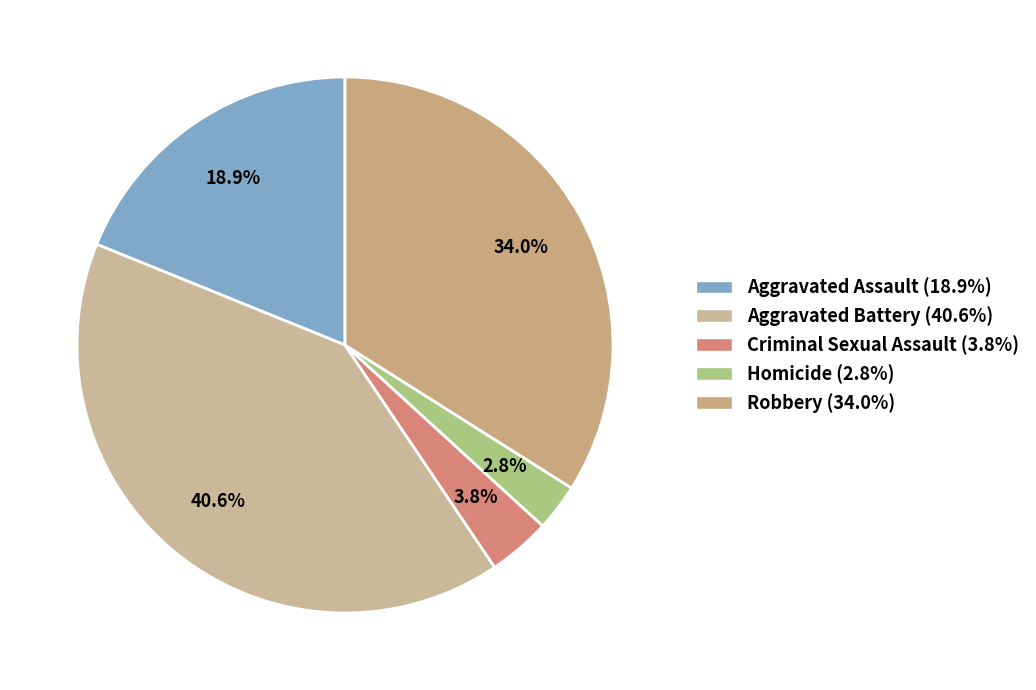

Rank the categories by value from highest to lowest.

Aggravated Battery, Robbery, Aggravated Assault, Criminal Sexual Assault, Homicide